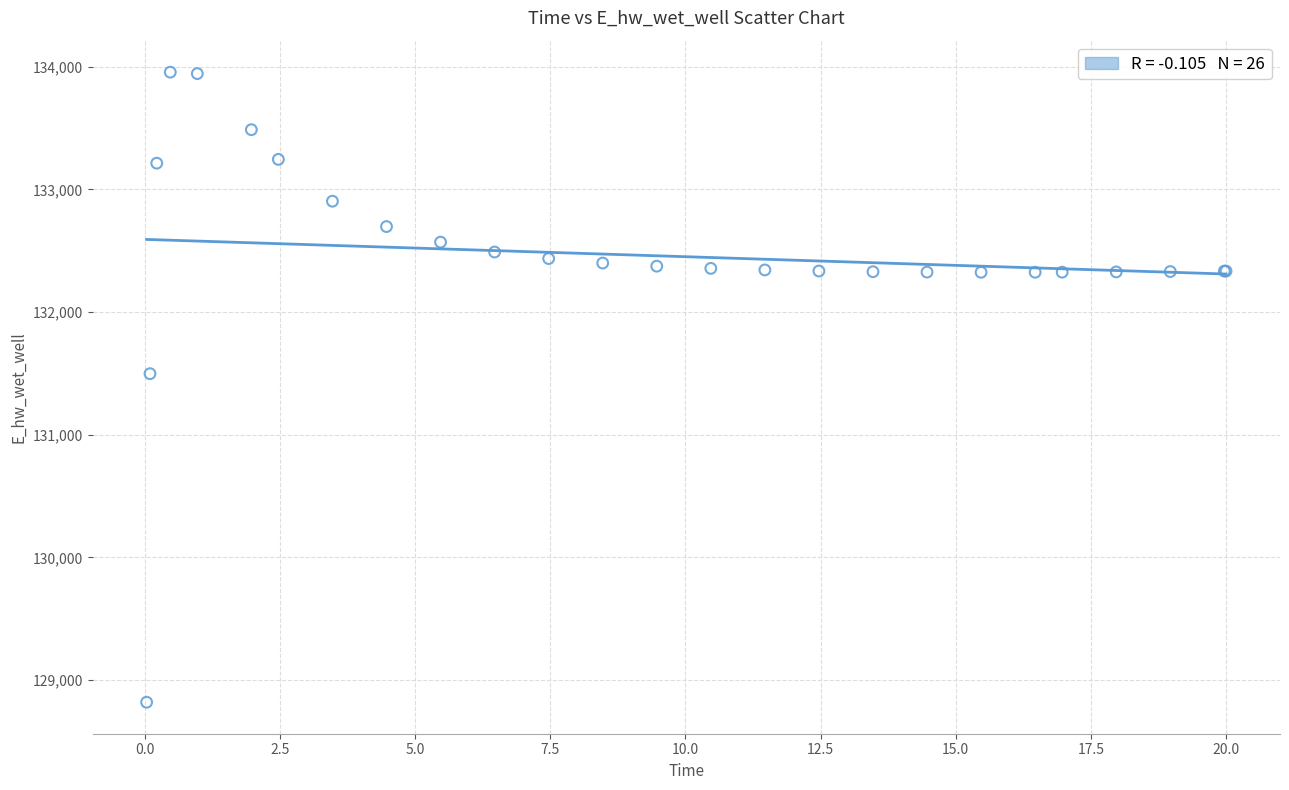

What Y value in the scatter plot is closest to 131388?

131498.2